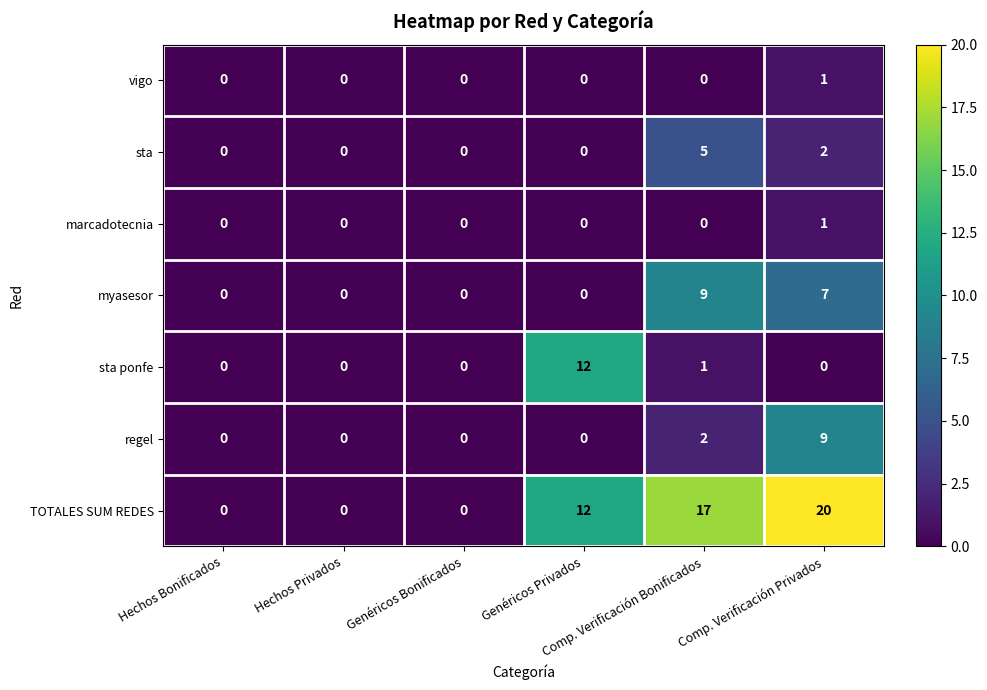

Which series has the largest total across all categories?

TOTALES SUM REDES